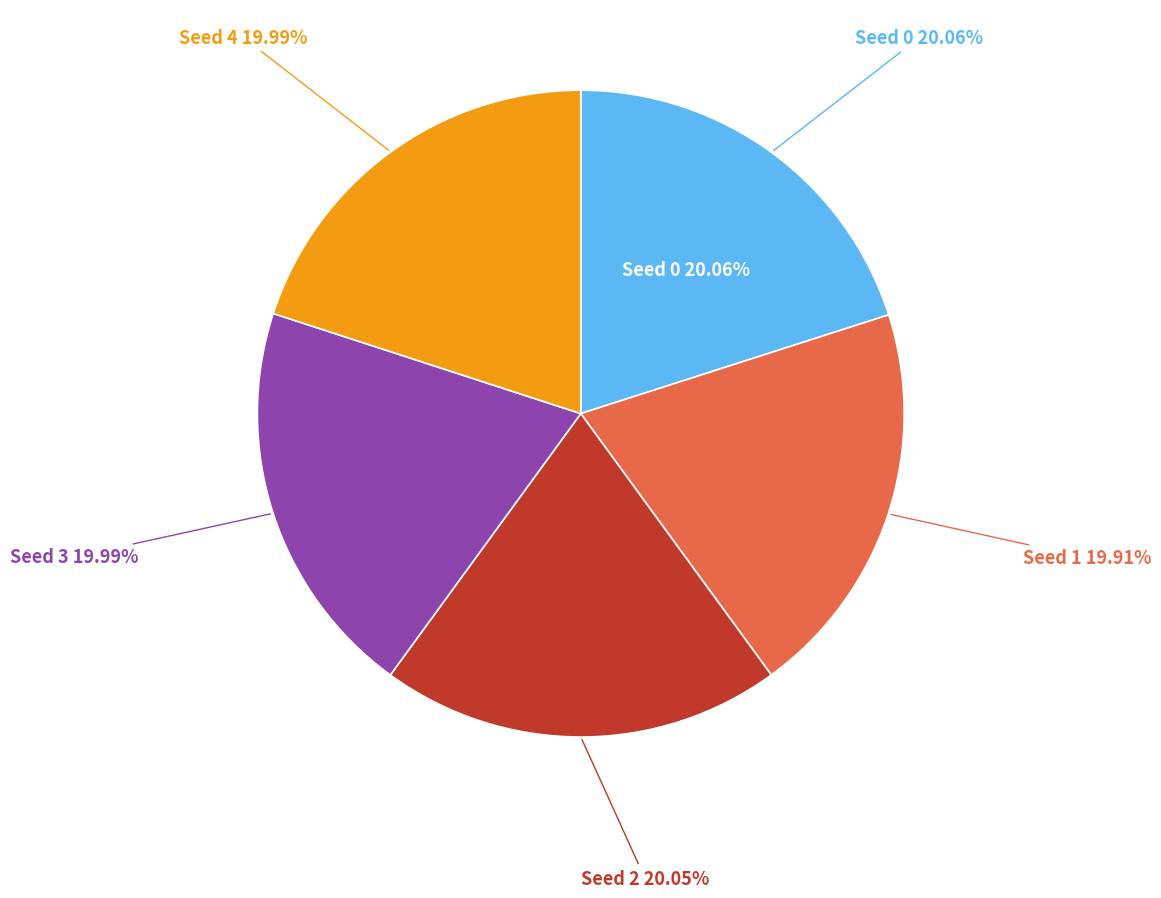

Is there any slice that represents more than half of the pie?

No